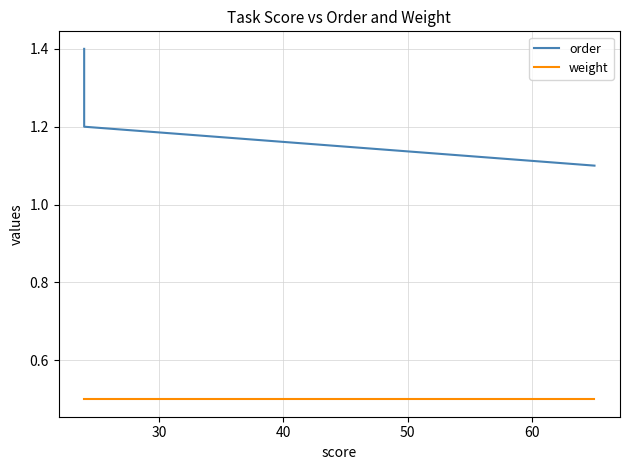

Rank the series by their average value, from highest to lowest.

order, weight